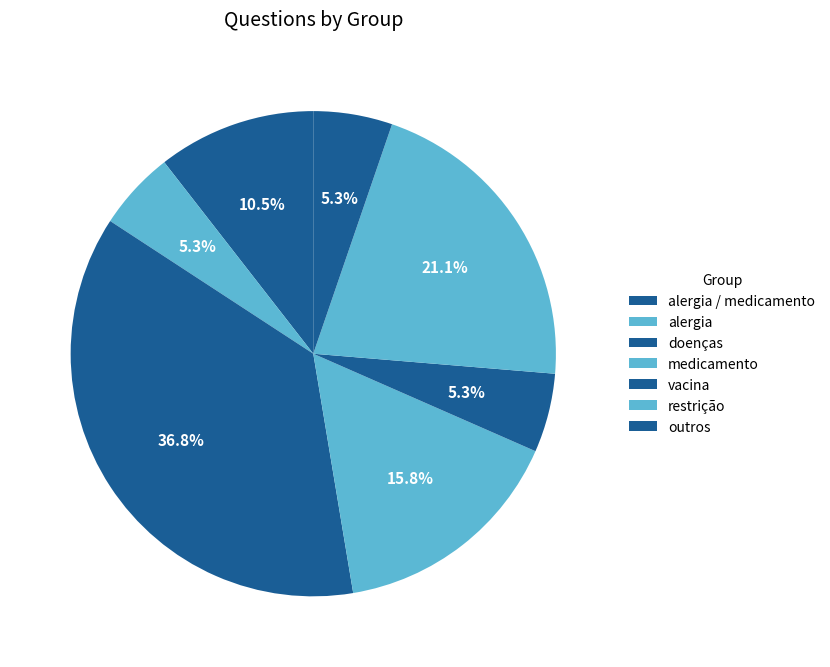

To the nearest percent, what portion does vacina represent?

5%